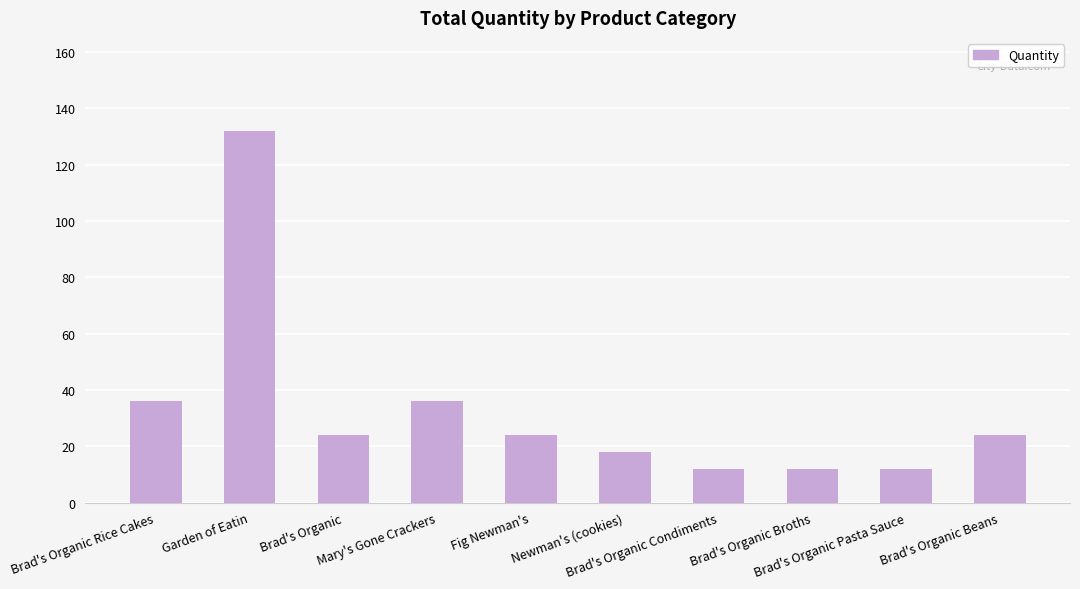

Reading right to left, extract all data points from this chart.

Brad's Organic Beans=24	Brad's Organic Pasta Sauce=12	Brad's Organic Broths=12	Brad's Organic Condiments=12	Newman's (cookies)=18	Fig Newman's=24	Mary's Gone Crackers=36	Brad's Organic=24	Garden of Eatin=132	Brad's Organic Rice Cakes=36